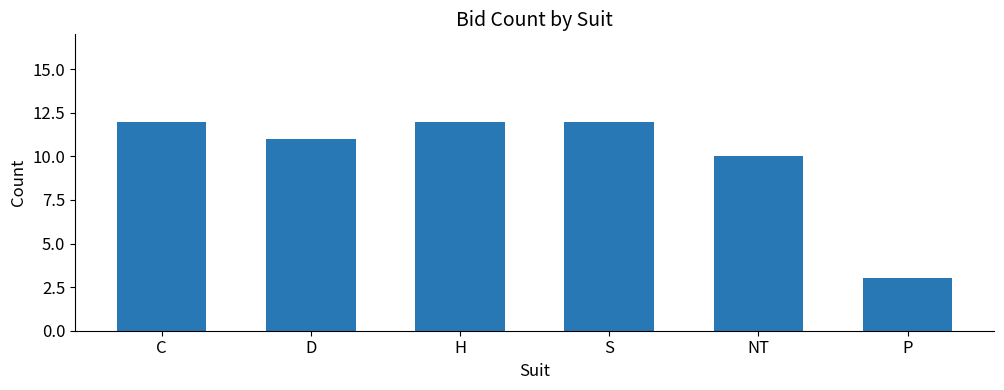

True or false: the data shows 13 at NT.

False